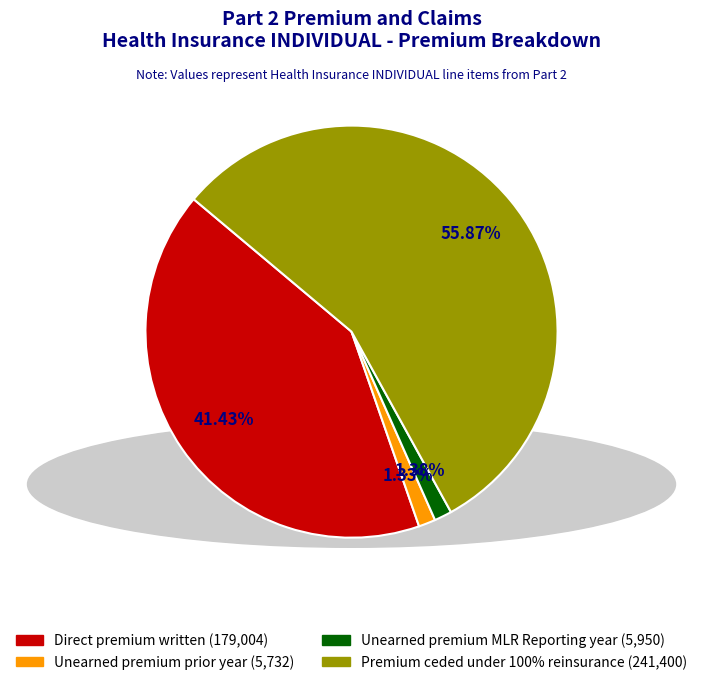

Which category accounts for the majority?

Premium ceded under 100% reinsurance